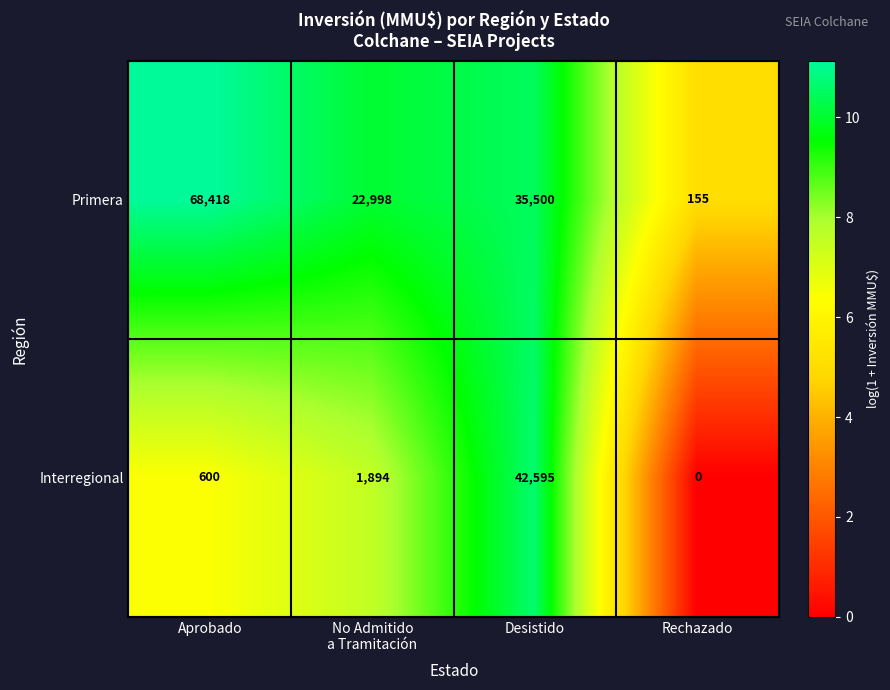

List the series in order of their overall mean, lowest first.

Interregional, Primera